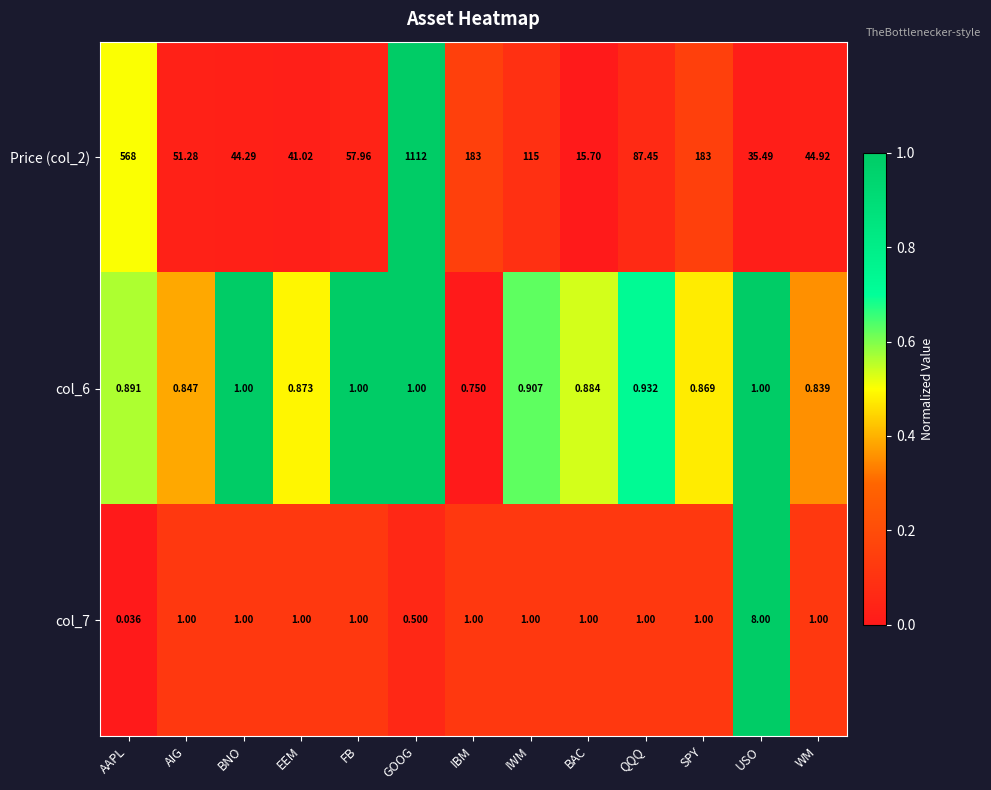

Where does the Price (col_2) series first go above 57?

AAPL